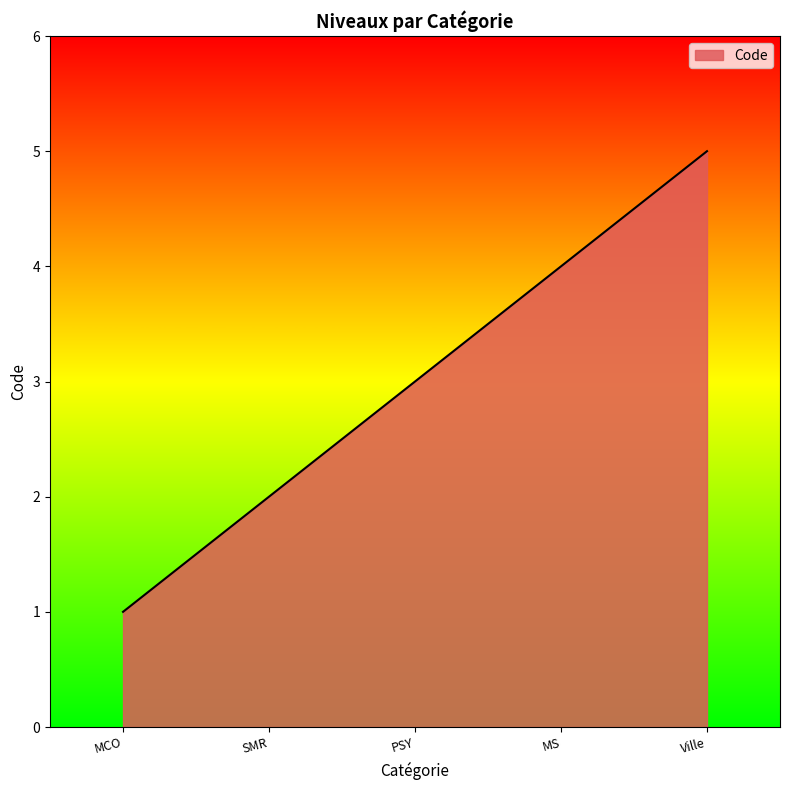

The chart shows a value of 4 at MS. True or false?

True